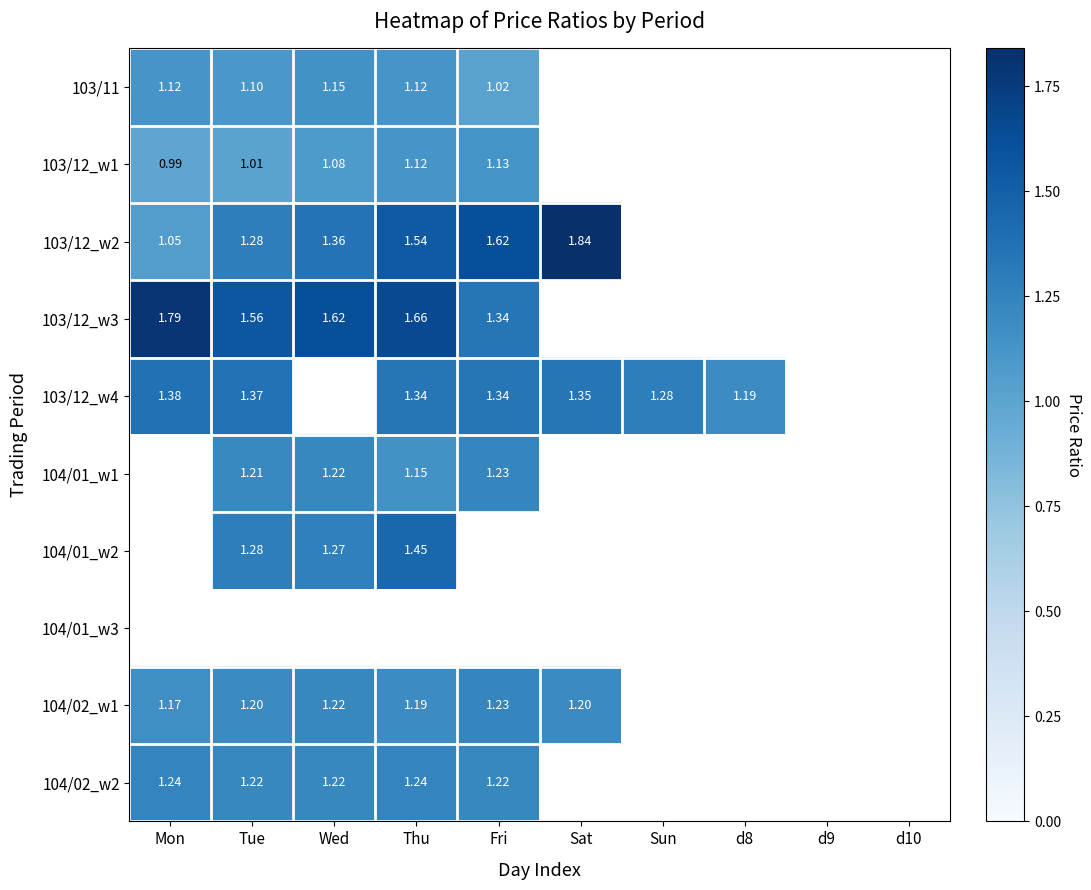

Is the value of 103/12_w2 at Mon greater than the value of 103/11 at Fri?

Yes